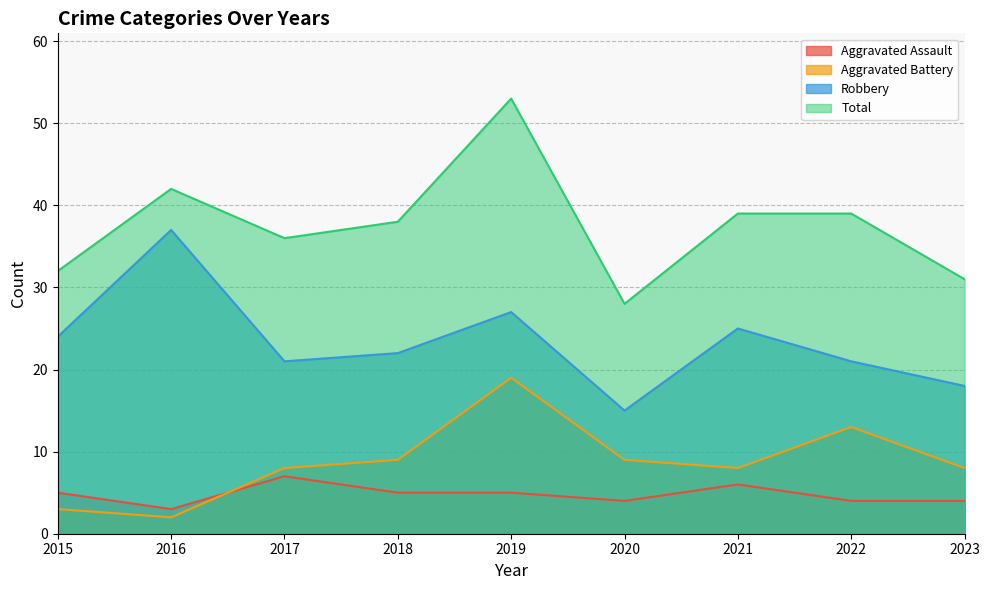

At which category is the sum across all series the highest?

2019